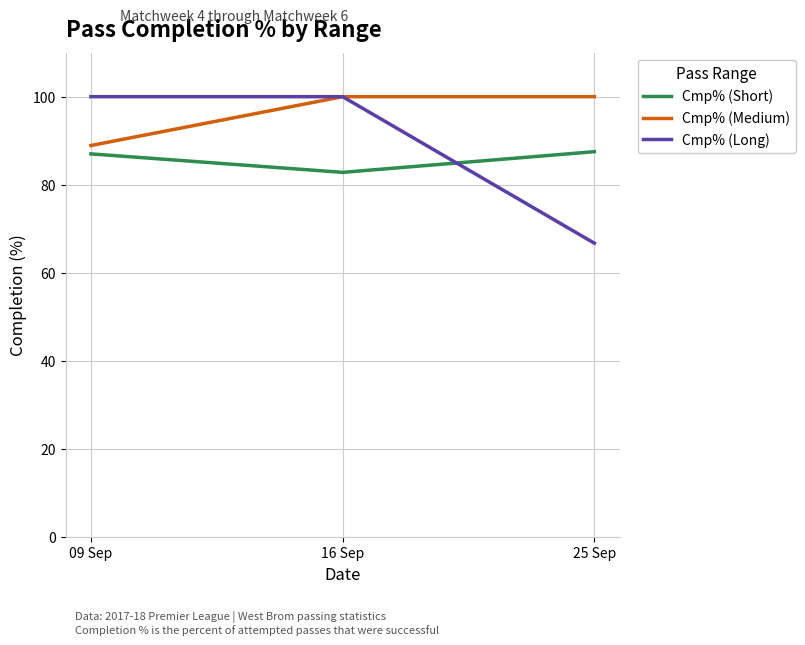

What is the average value of the Cmp% (Medium) series?

96.3